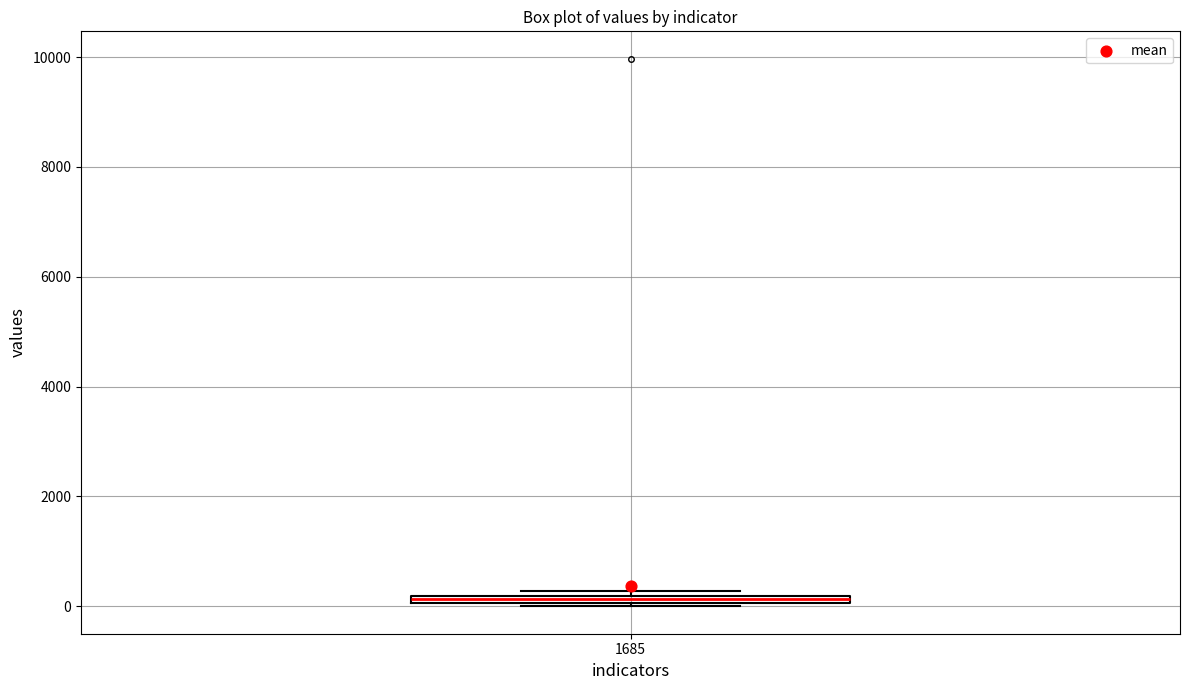

Where is the upper edge of the box at x = 1685 on the y-axis? The values are not printed on the chart, so give them approximately, as read against the axis.

200